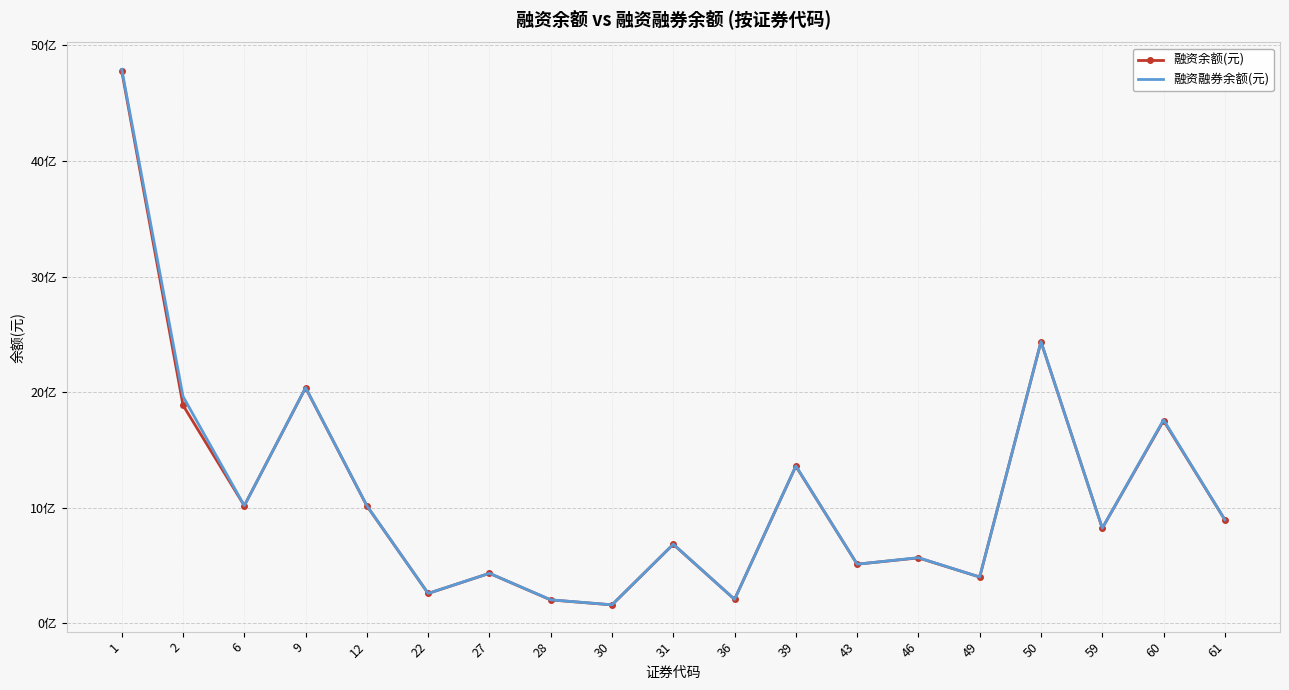

Reading left to right, extract all data points from this chart.

融资余额(元): 4777608501	1886707922	1017110655	2037413167	1015212939	257796399	431850941	201904555	159277701	683102902	206803562	1359224035	511122723	565645588	400047304	2435668125	822615979	1753124796	895571804
融资融券余额(元): 4793573172	1962465263	1017153995	2039242421	1017113654	258520599	432300456	202948411	159641751	684127702	206803562	1361659597	511231479	567473122	400062377	2437259528	822808589	1760182609	896255113